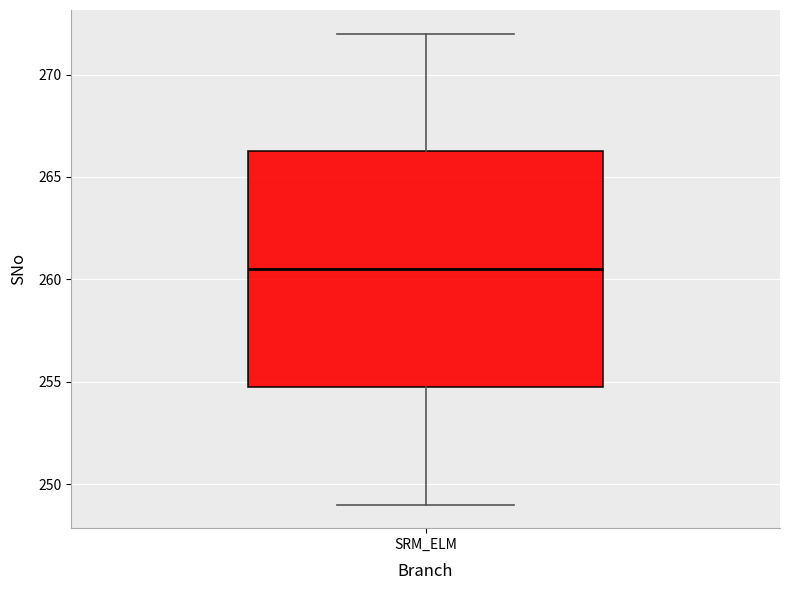

Transcribe this box plot: give where the median line is, the range the box spans, and where the two whiskers end, as read against the y-axis. The values are not printed on the chart, so give them approximately, as read against the axis.

median 260.5, box 255.0 to 266.5, whiskers 249.0 to 272.0